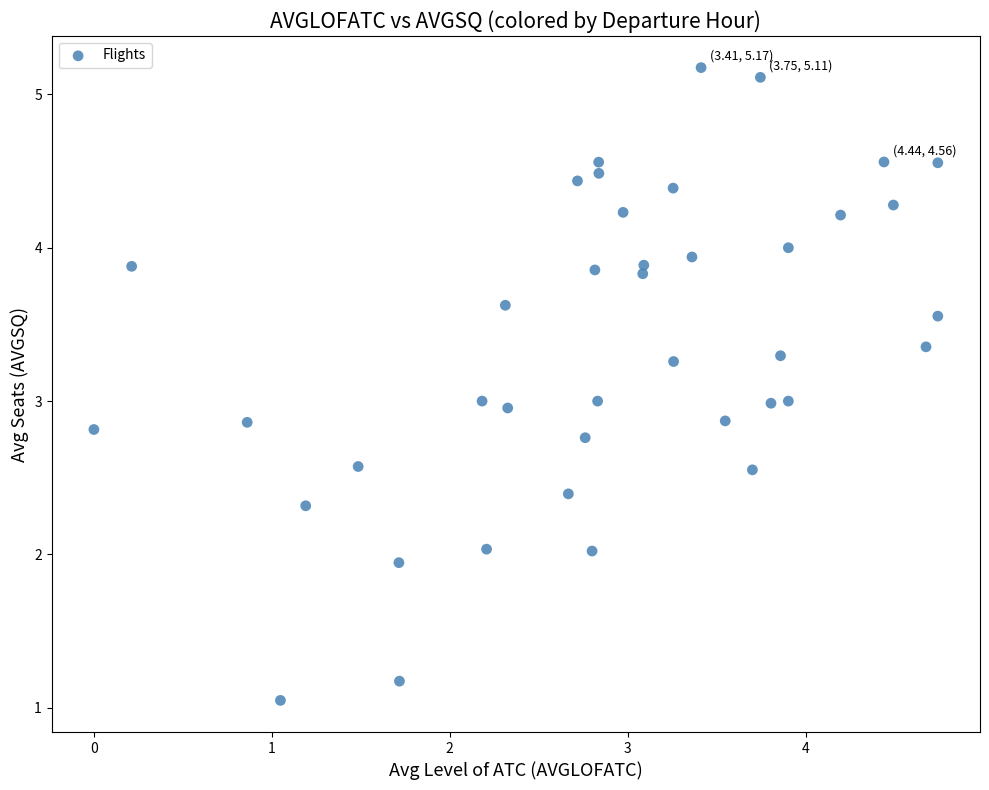

What is the range of X values (max minus min)?

4.7